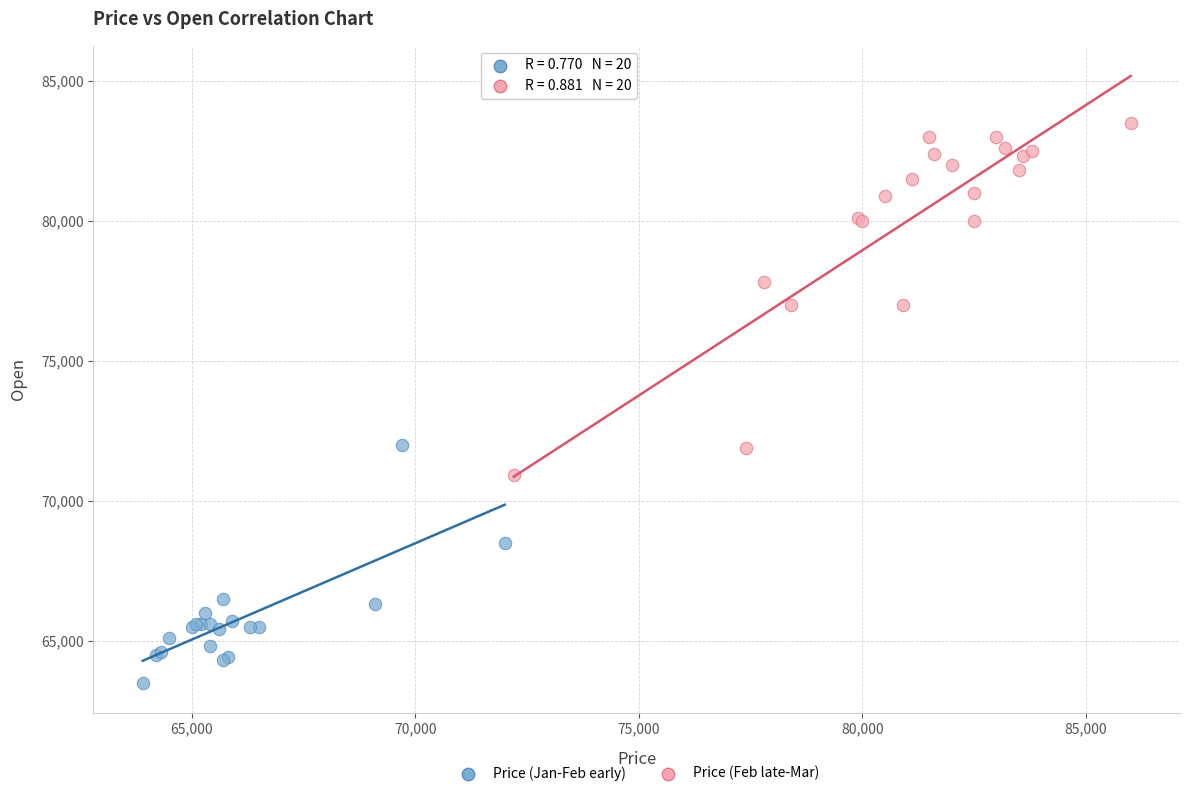

Which series has the widest spread of Y values?

Price (Feb late-Mar)